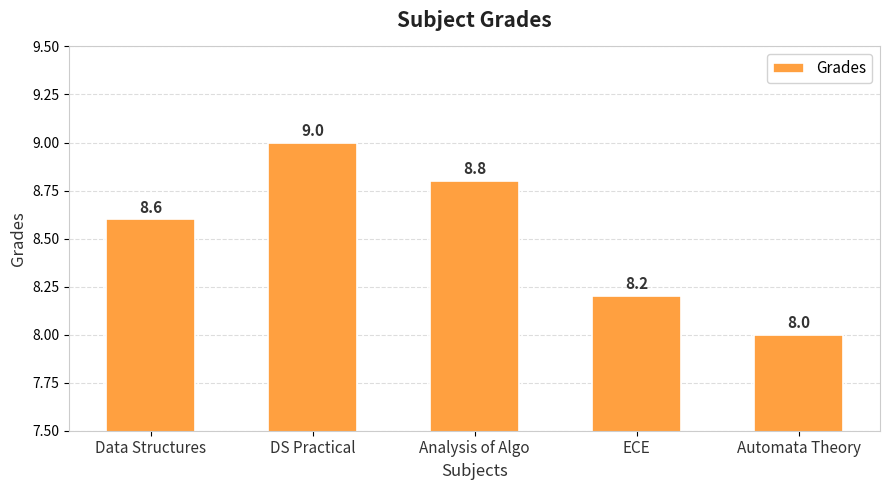

How many data points does each series have?

5